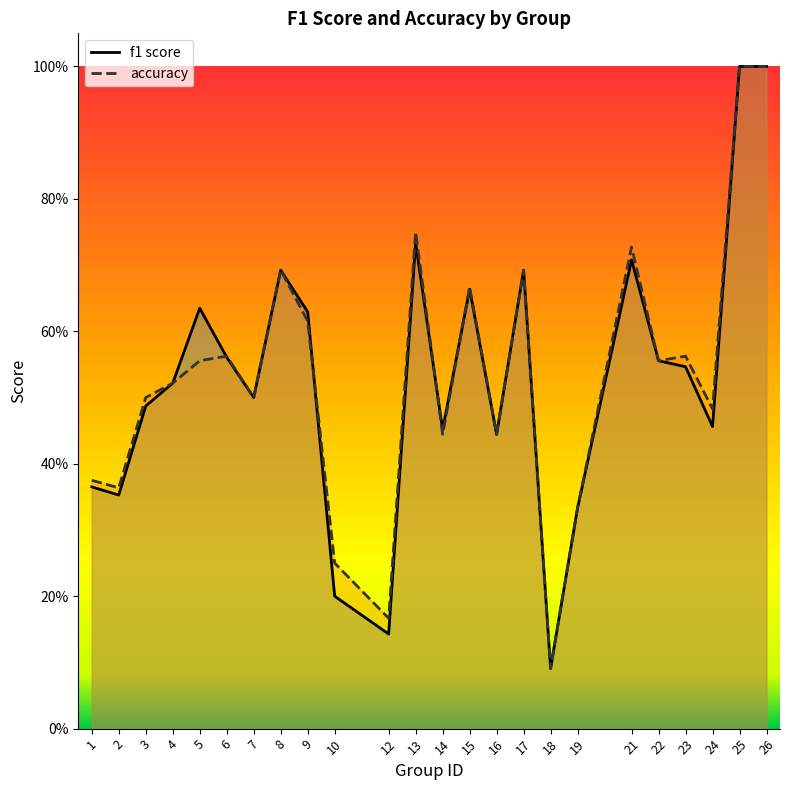

What is the value of the accuracy point at the 19th from the left?

0.7